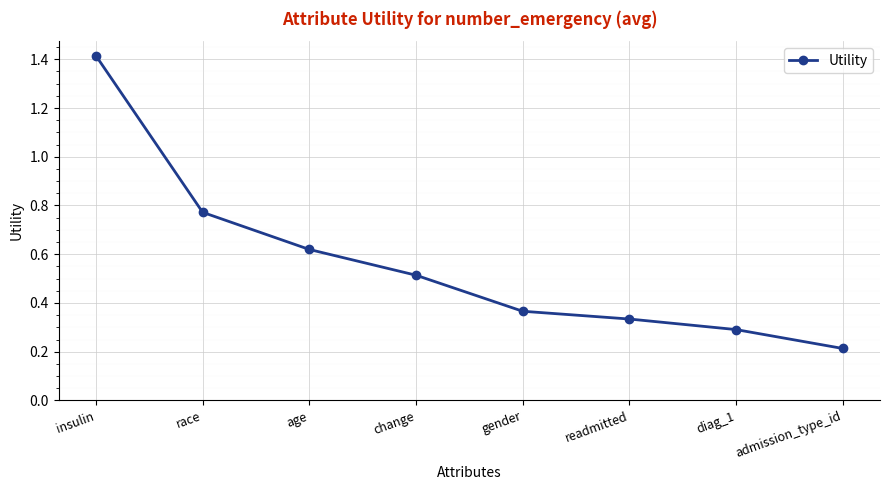

Between age and gender, which is larger?

age